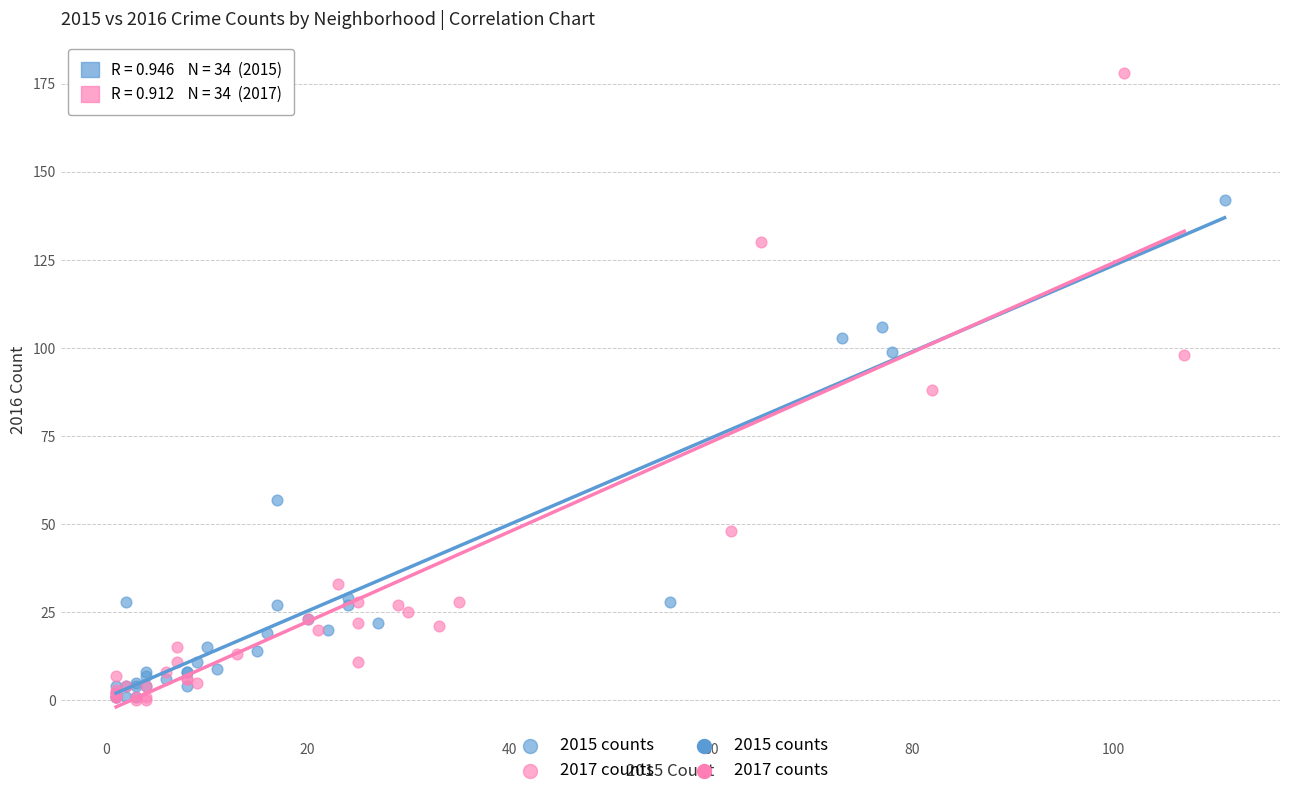

Which series reaches the maximum Y coordinate?

2017 counts